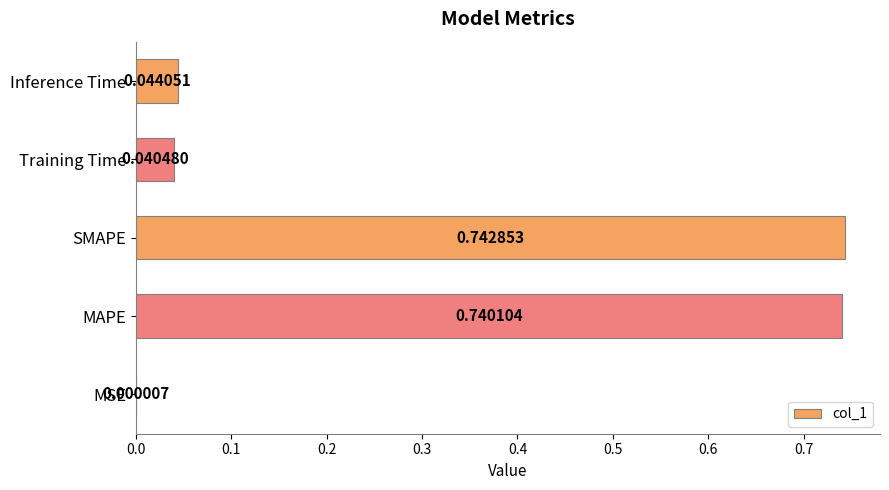

What is the sum of the values at MAPE and Inference Time?

0.8